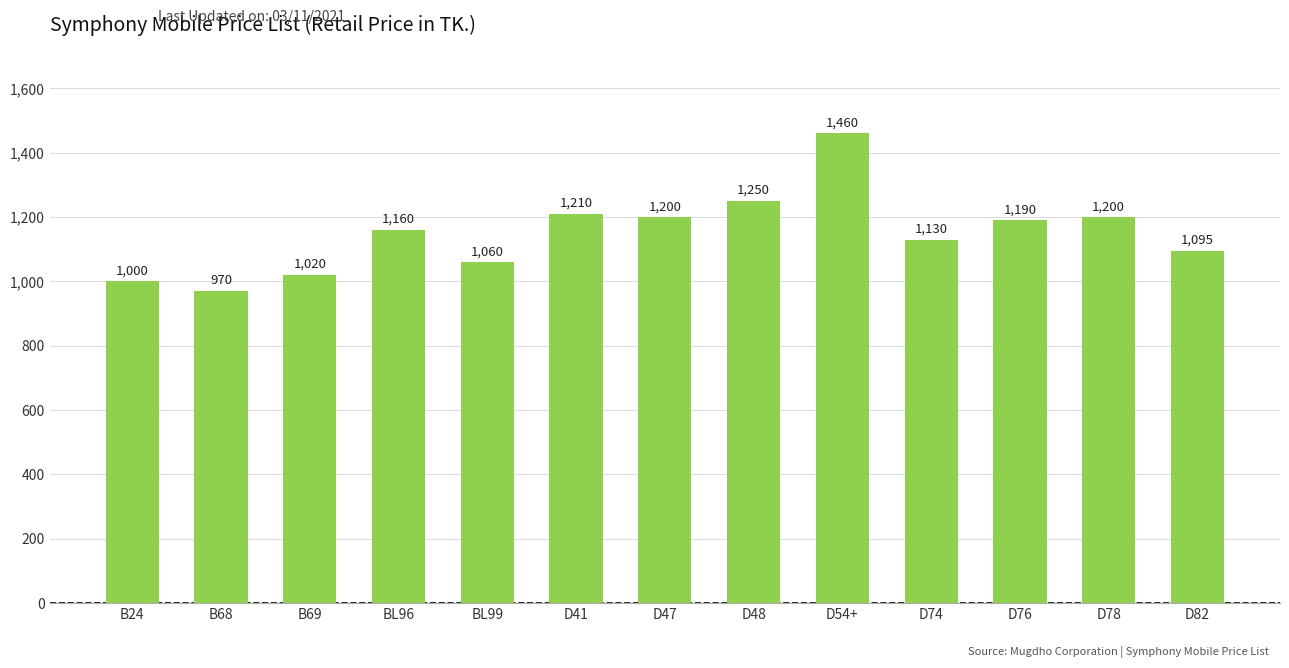

What is the label of the 9th bar from the left?

D54+